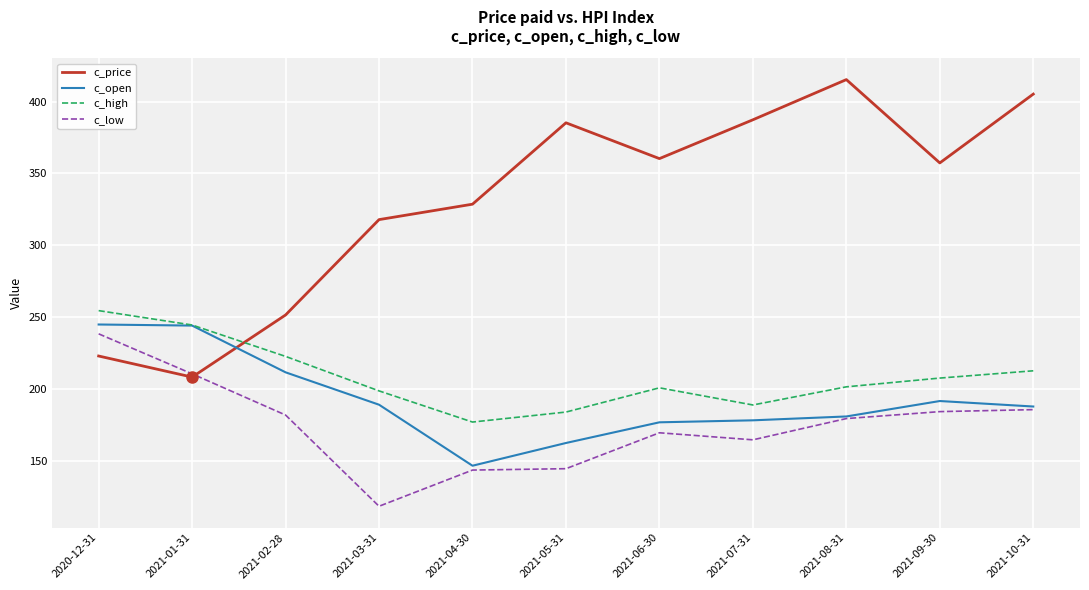

Which category has the highest value across all series?

2021-08-31